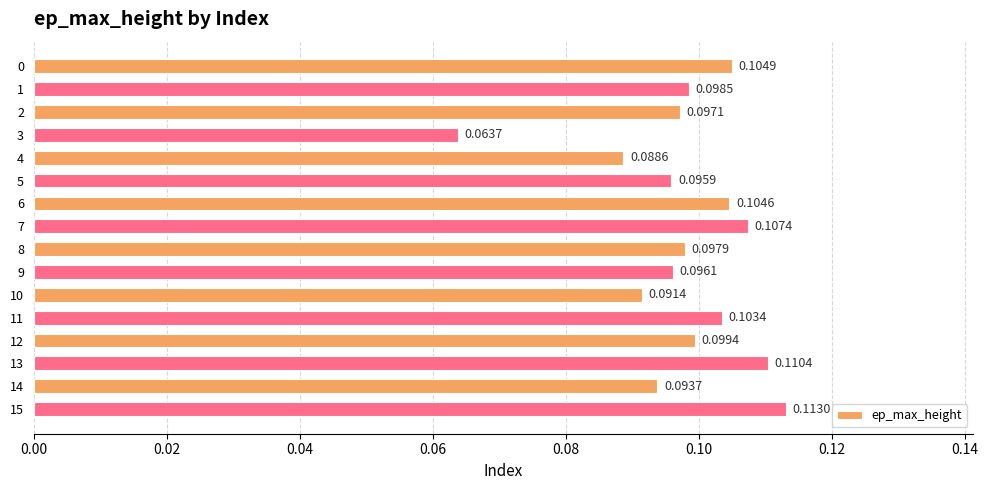

Which has a higher value, 7 or 14?

7